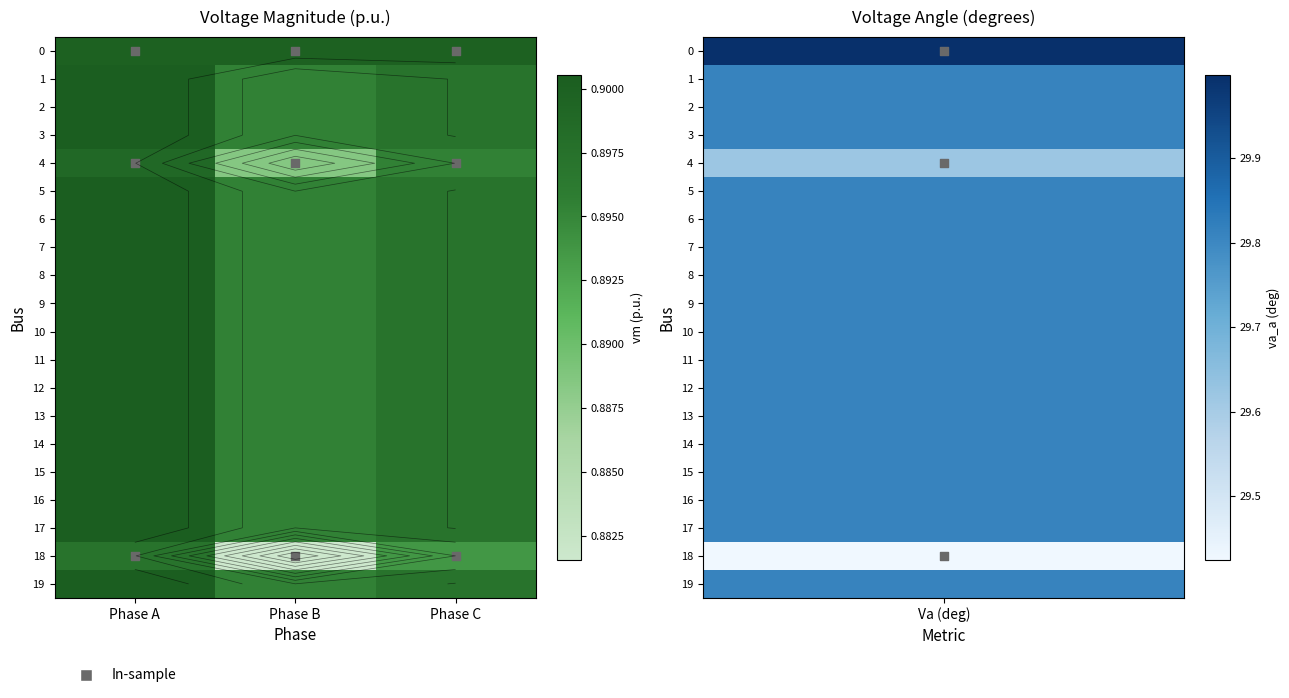

Count the number of categories in the chart.

3